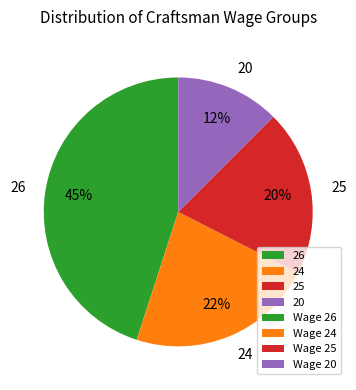

Is there any slice that represents more than half of the pie?

No